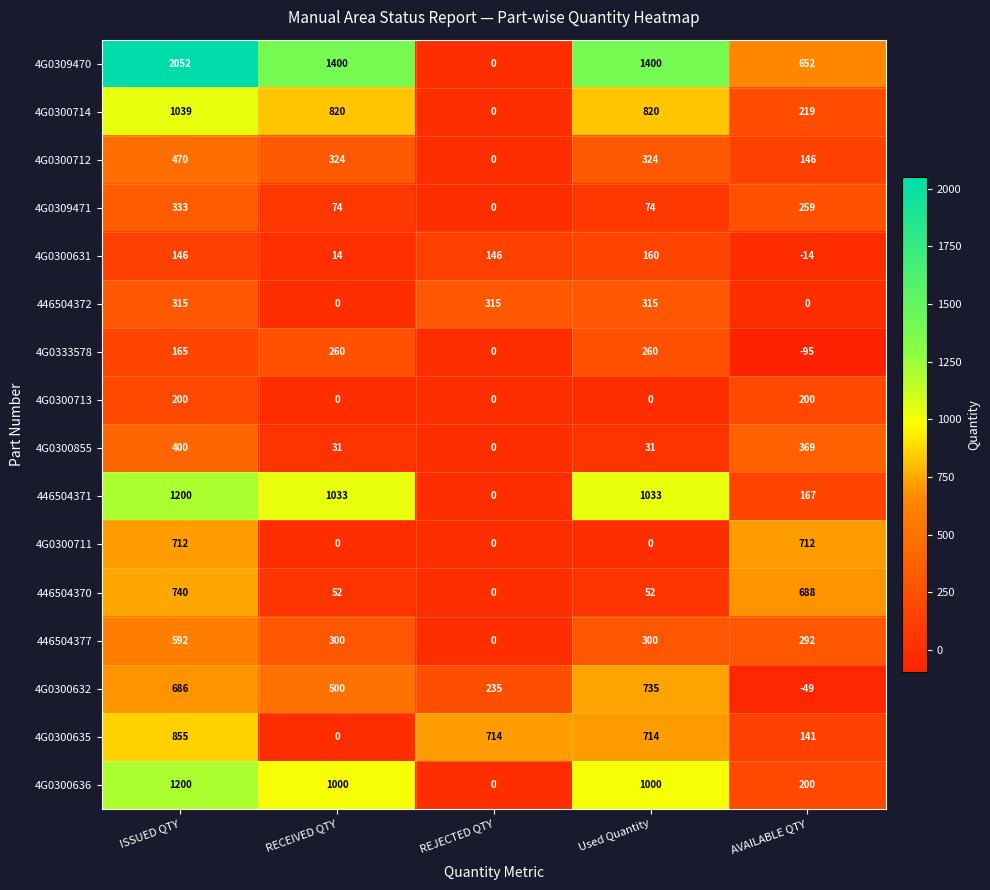

Is it true that 446504377 equals 0 at REJECTED QTY?

True